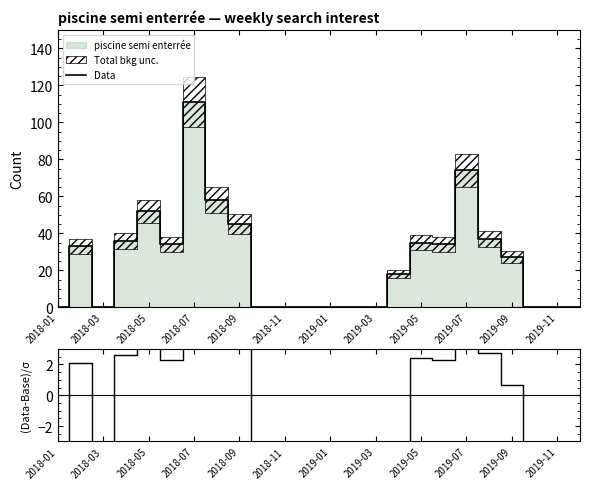

Which series has the largest range (max minus min)?

Data